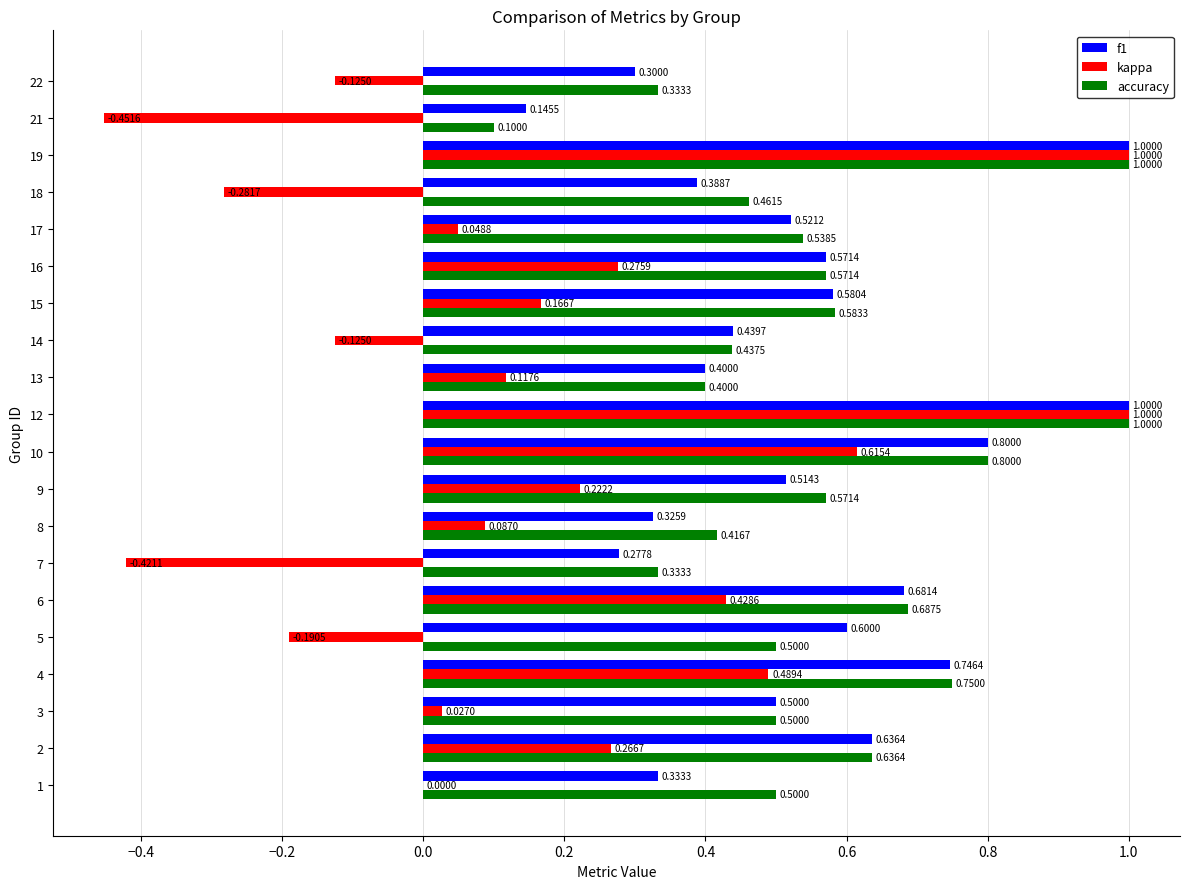

What is the sum of all accuracy values?

11.1